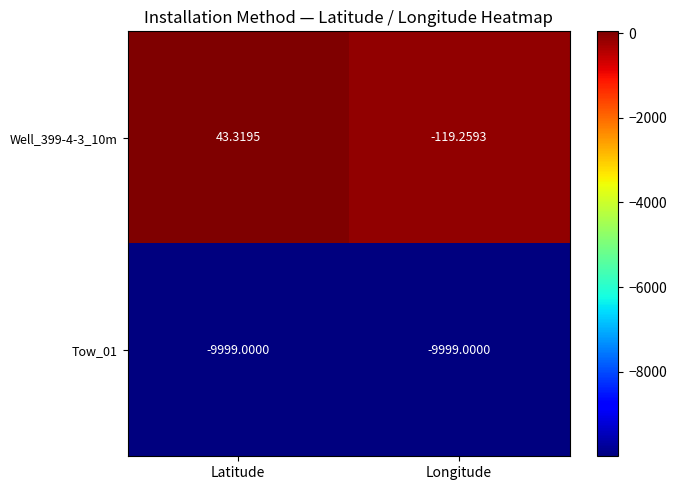

Where is Well_399-4-3_10m nearest to the value -37?

Latitude